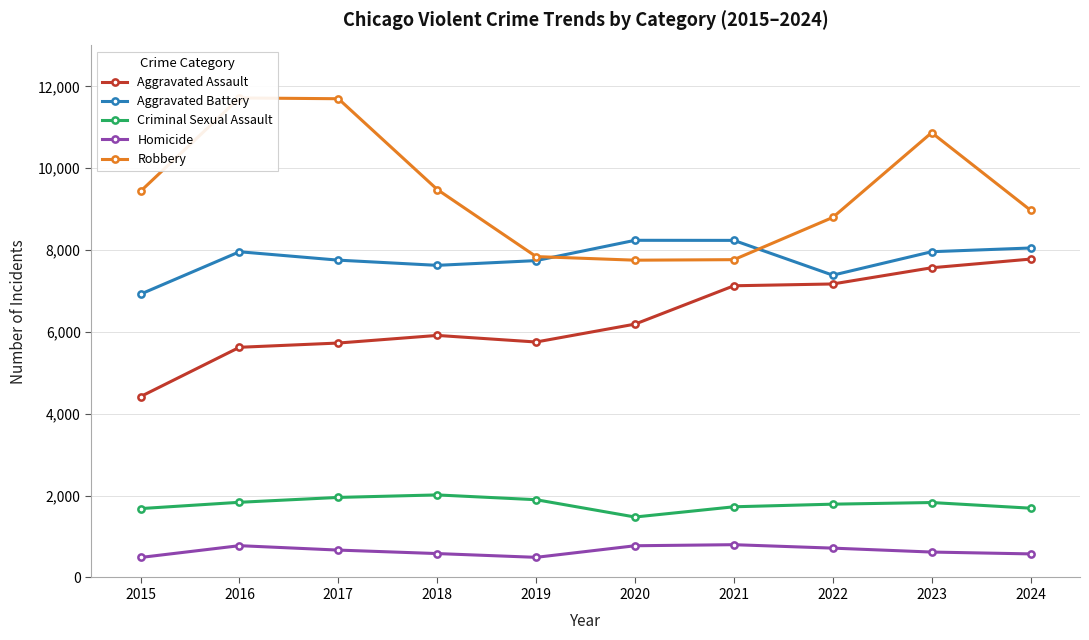

List the series in order of their peak value, highest first.

Robbery, Aggravated Battery, Aggravated Assault, Criminal Sexual Assault, Homicide